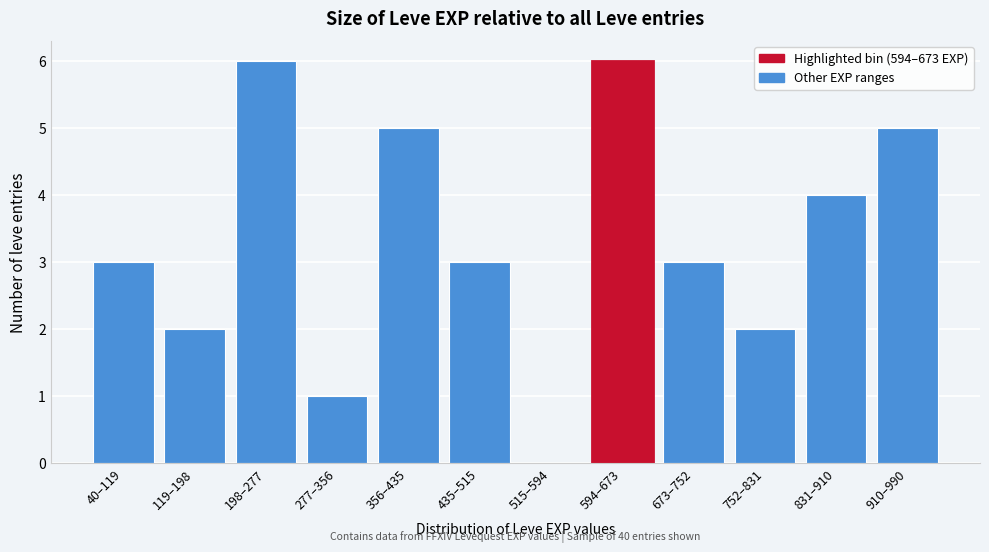

Reading right to left, extract all data points from this chart.

910–990=5	831–910=4	752–831=2	673–752=3	594–673=6	515–594=0	435–515=3	356–435=5	277–356=1	198–277=6	119–198=2	40–119=3